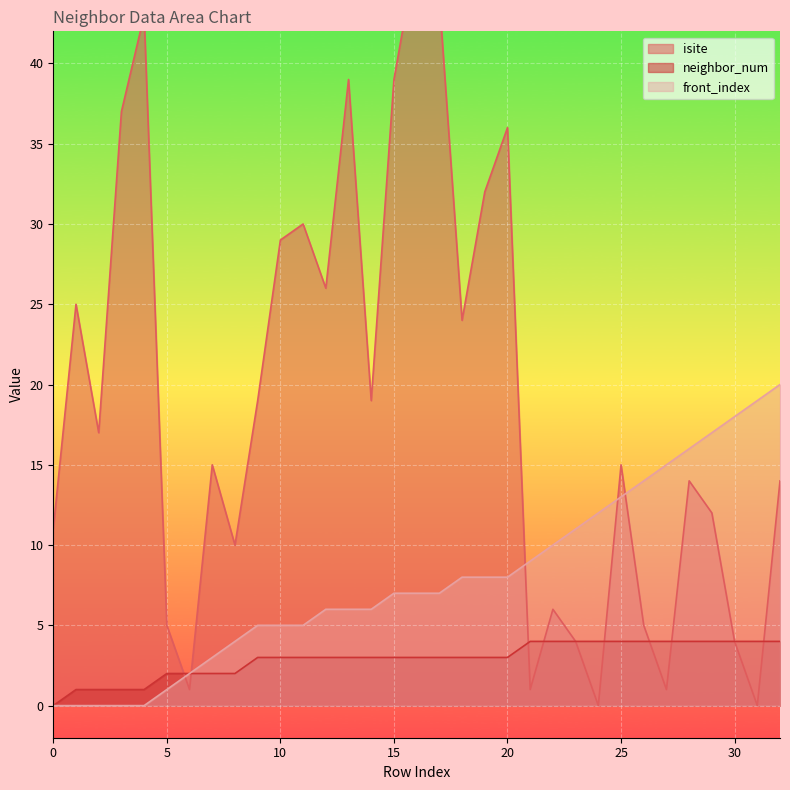

What are all the series names shown in the legend?

isite, neighbor_num, front_index